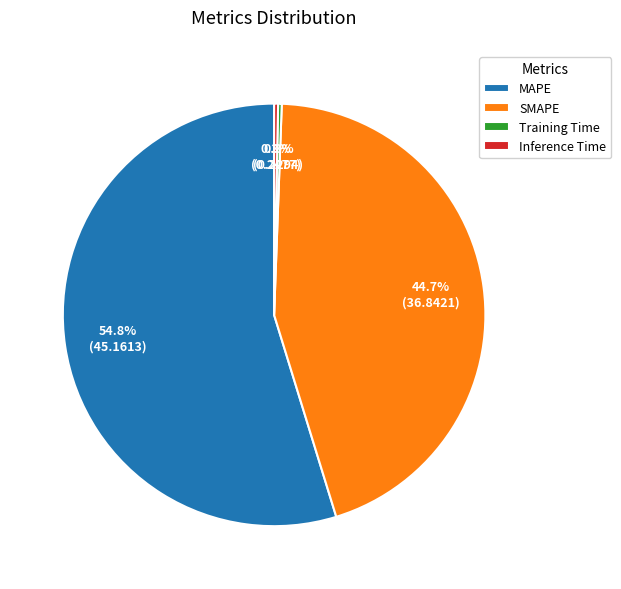

To the nearest percent, what is the average slice percentage?

25%